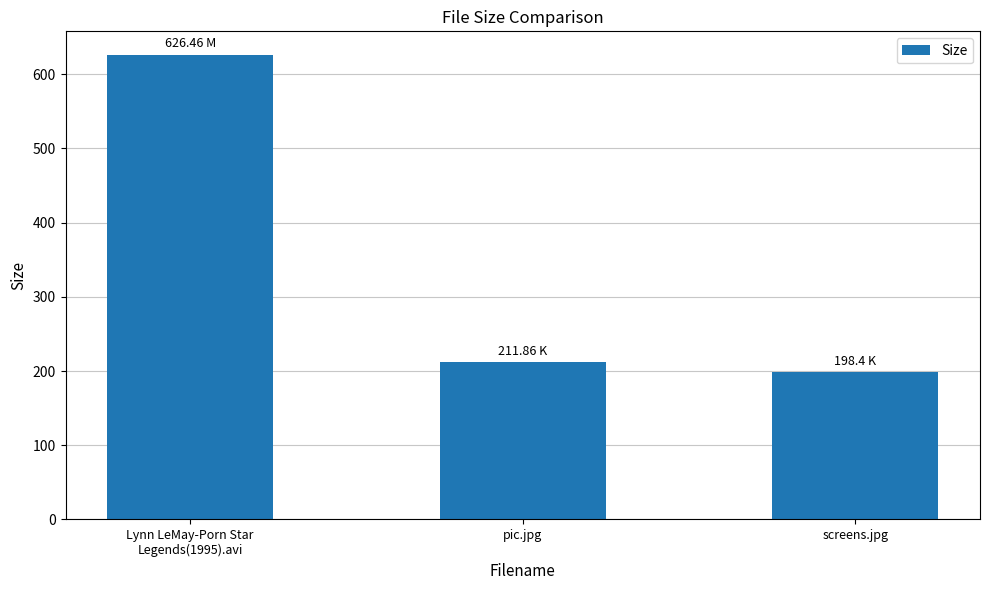

Is it true that the value at pic.jpg is 211.9?

True